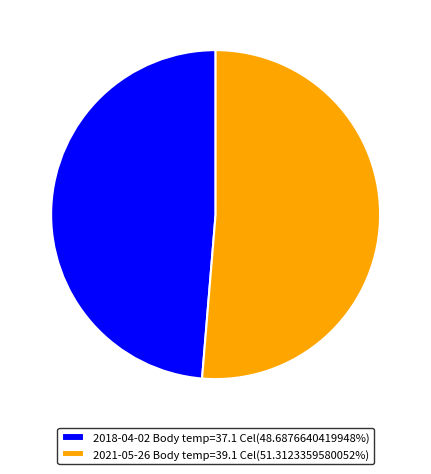

Is there any slice that represents more than half of the pie?

Yes